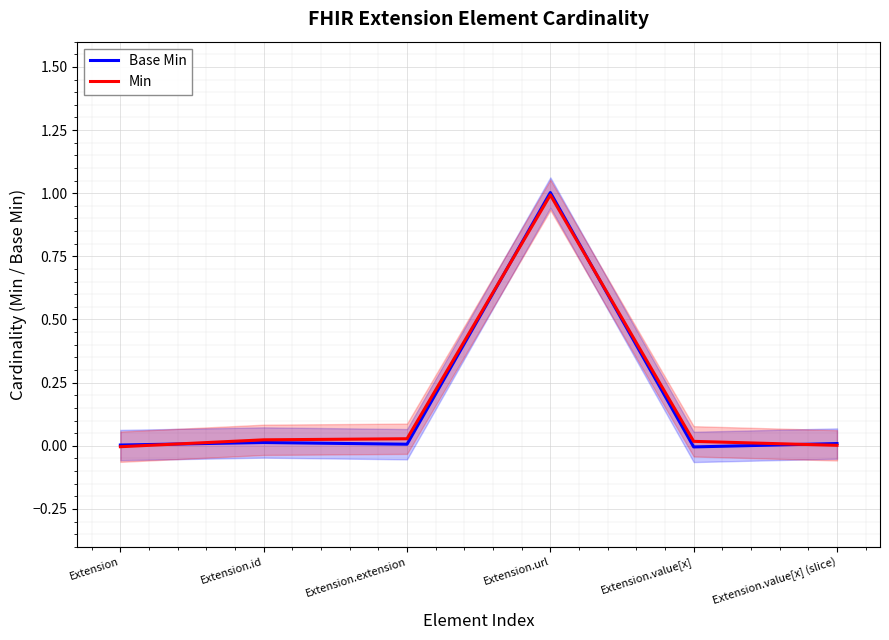

At how many categories does at least one series exceed 0?

6